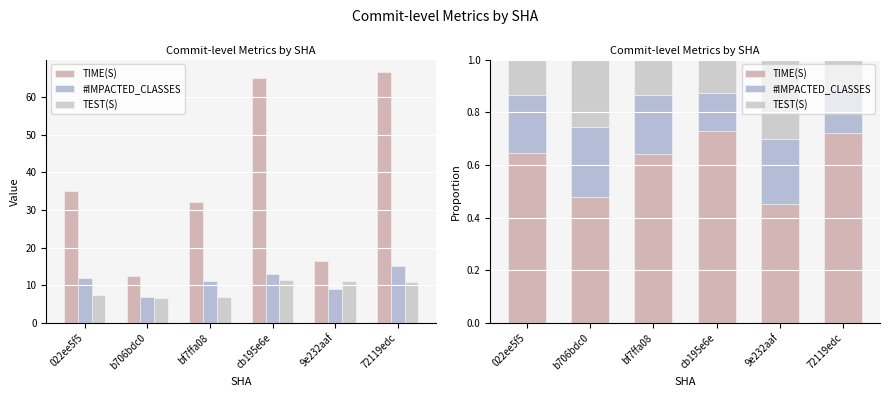

Between bf7ffa08 and 9e232aaf, which is larger?

bf7ffa08